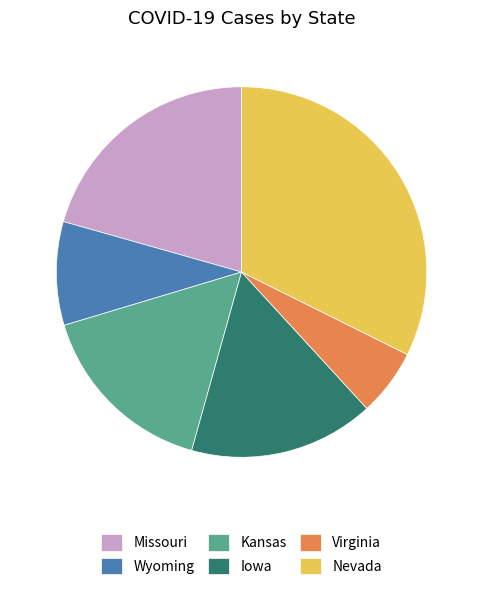

True or false: Wyoming accounts for 9% of the total.

True